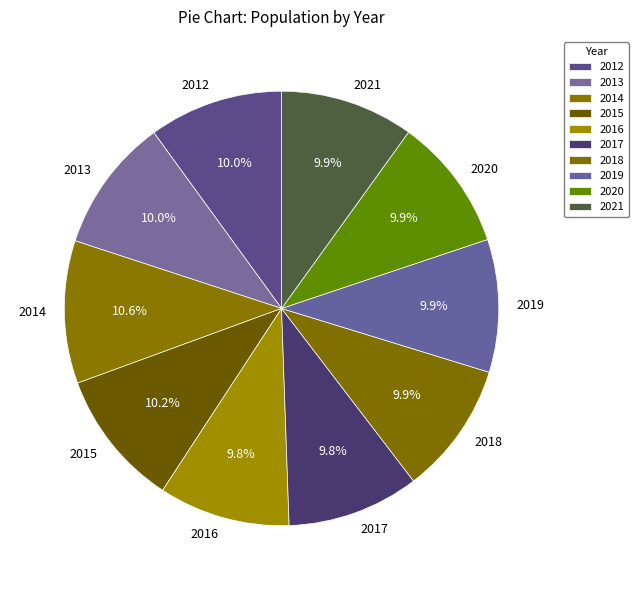

Approximately how many times larger is the value at 2020 compared to 2016?

1.0